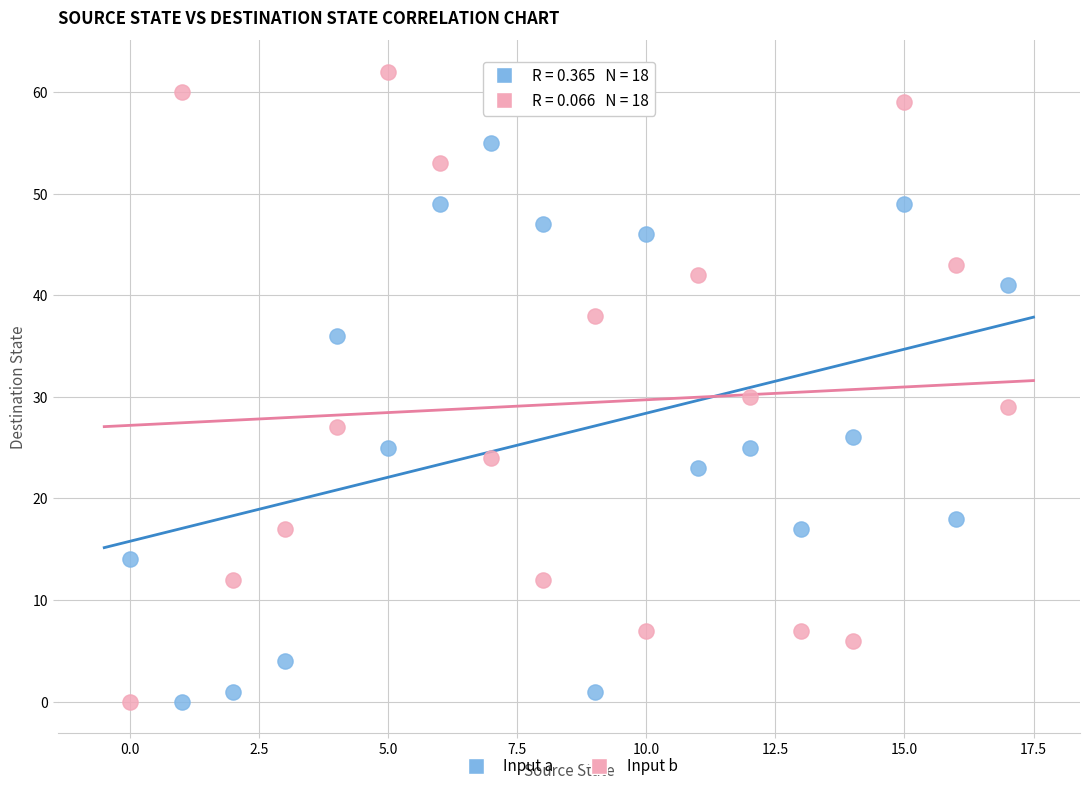

Across all series, what Y value is closest to 31?

30